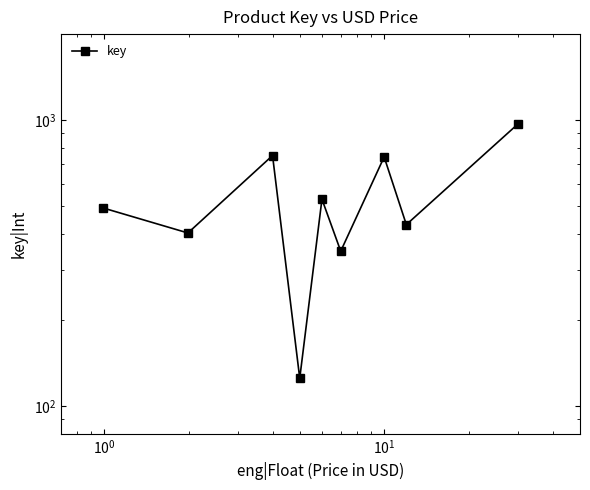

How many values are below 493?

4